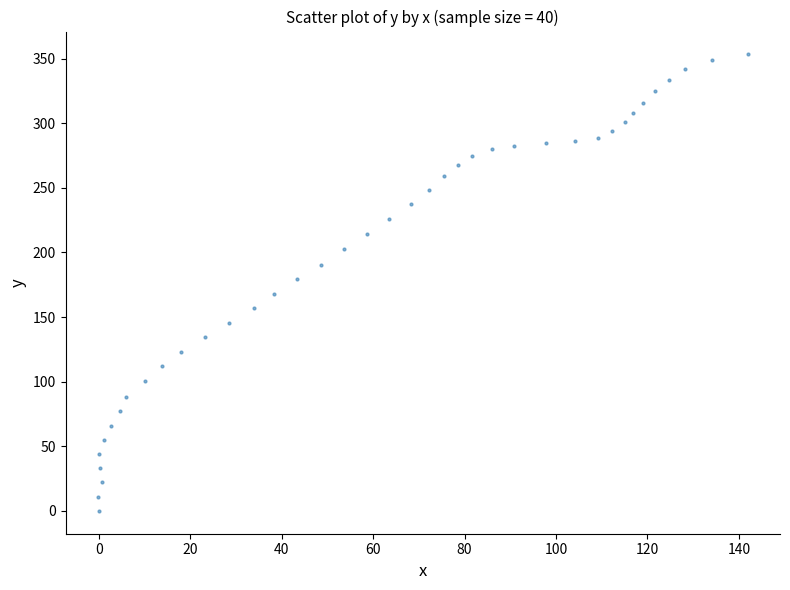

What is the range of X values (max minus min)?

142.1